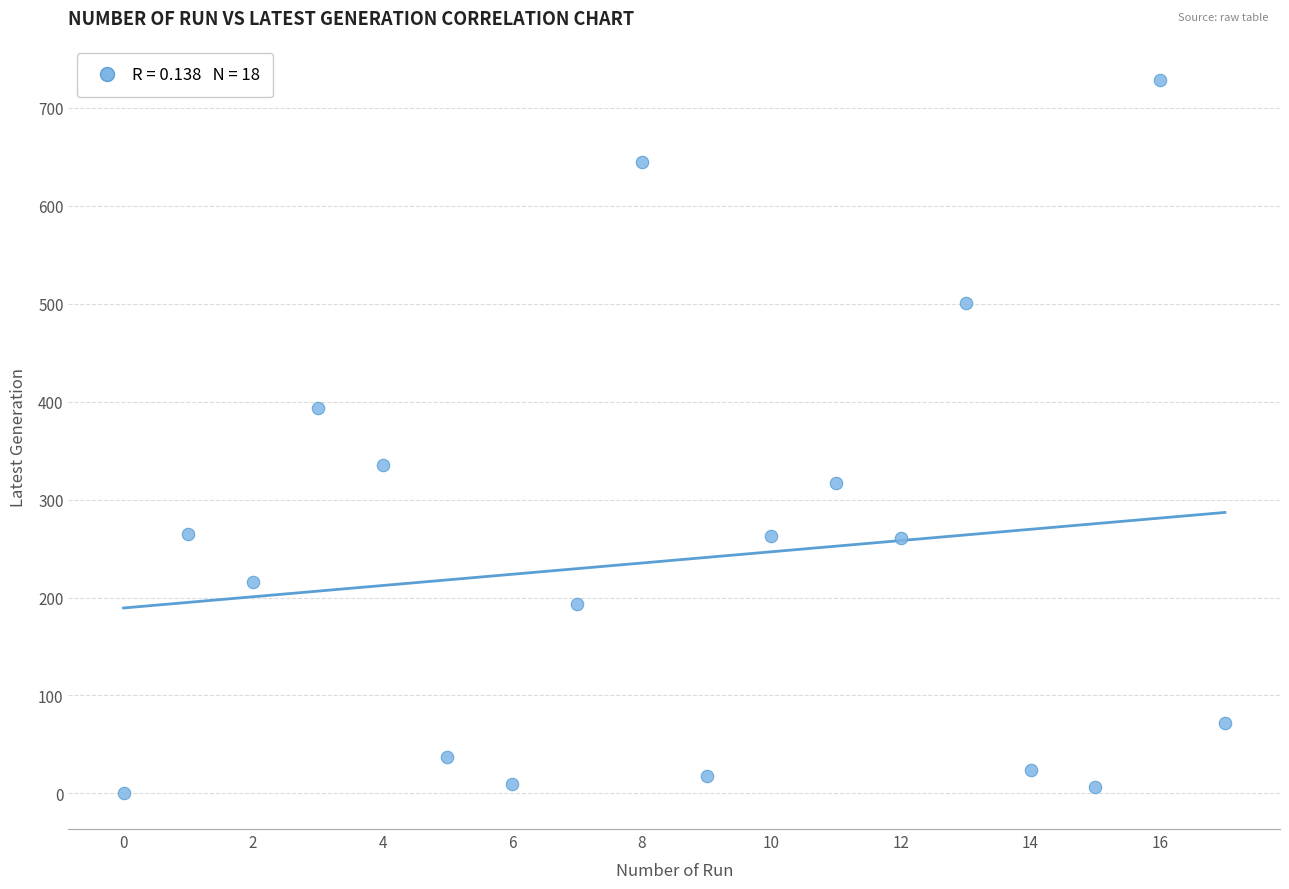

What is the range of Y values (max minus min)?

728